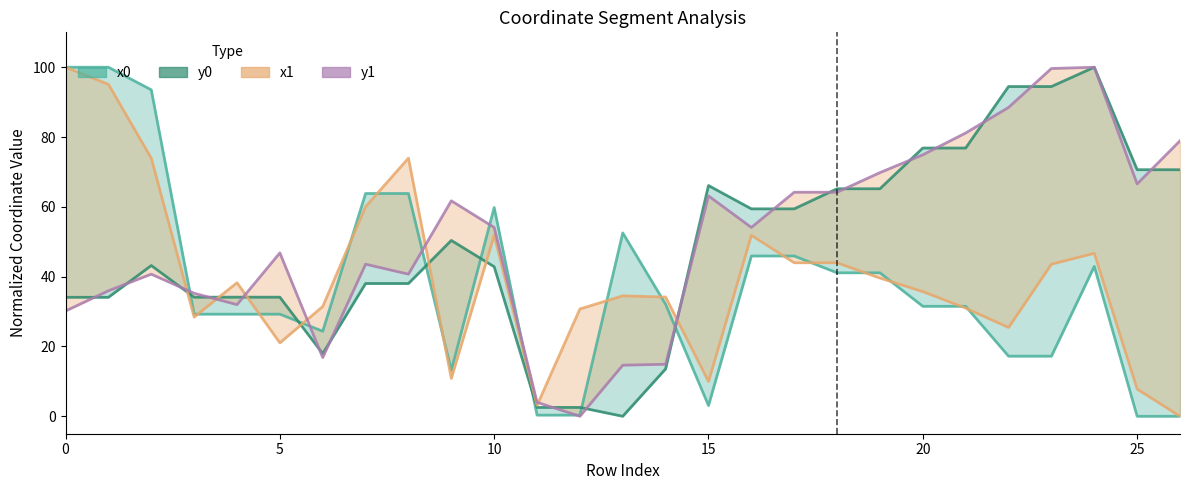

Which series has the widest spread of values?

x0 line